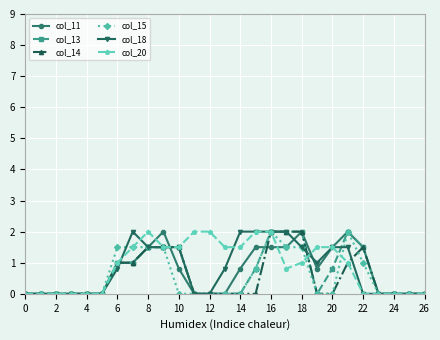

What is the maximum value shown in the chart?

2.0